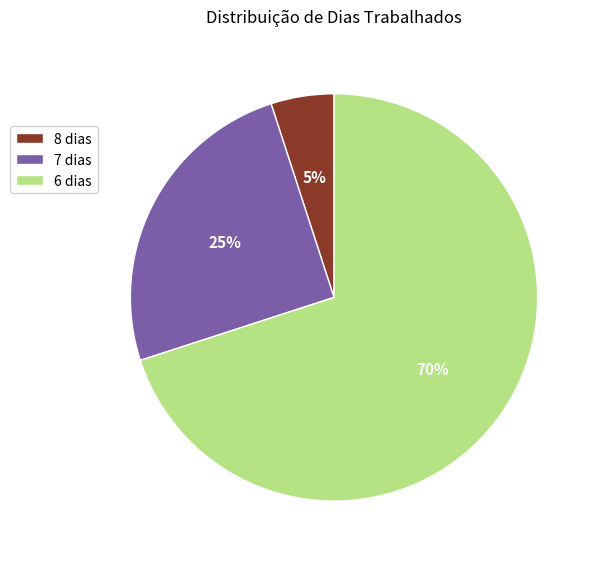

To the nearest percent, what is the difference between the largest and smallest slice percentages?

65%